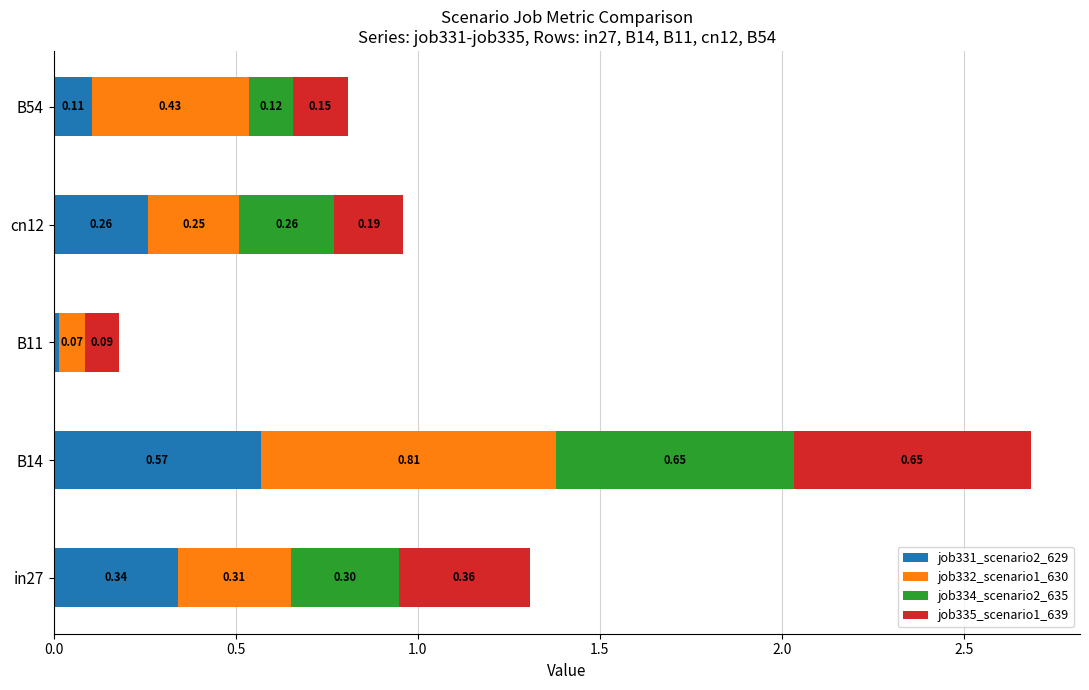

At which category is the sum across all series the highest?

B14